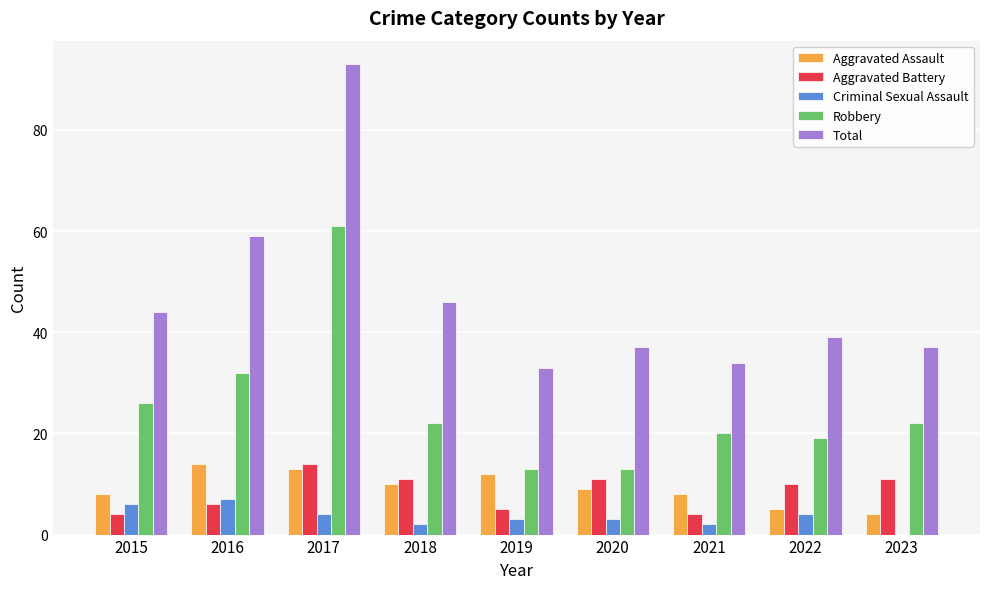

The value of Aggravated Assault at 2018 is 10. True or false?

True